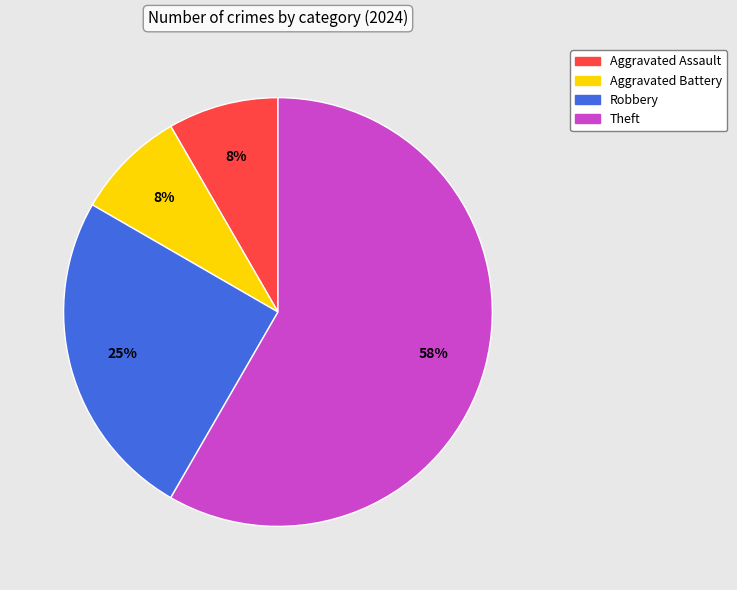

To the nearest percent, what is the average slice percentage?

25%